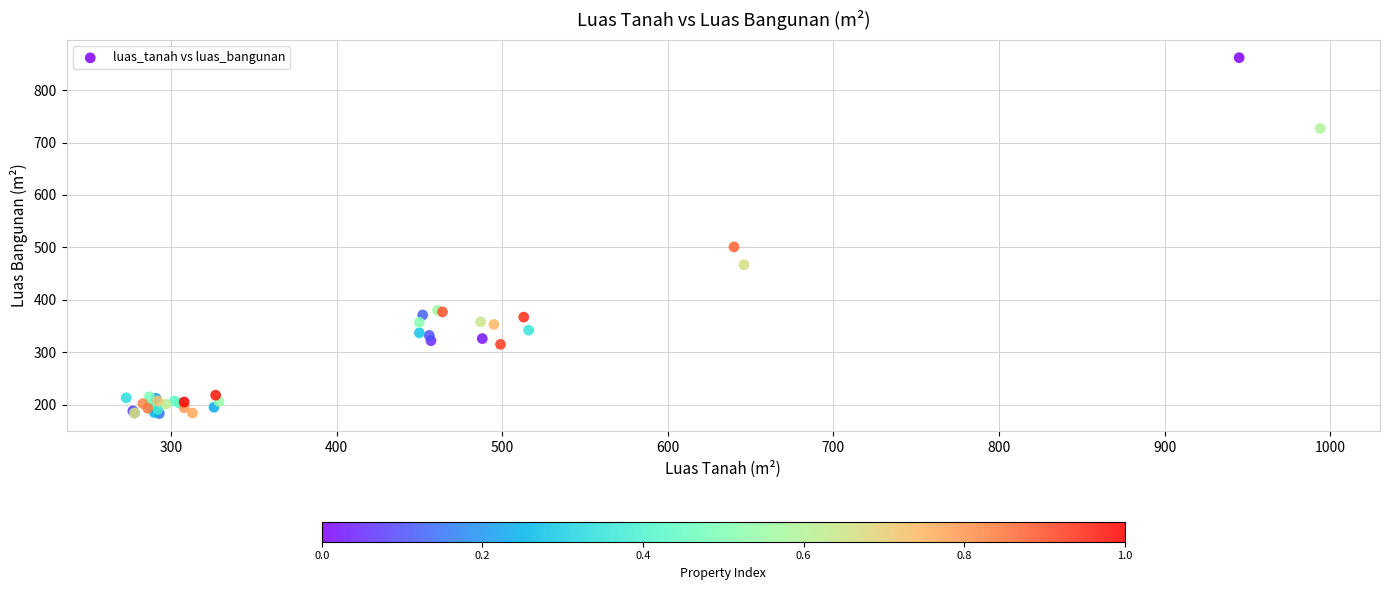

What Y value in the scatter plot is closest to 522?

501